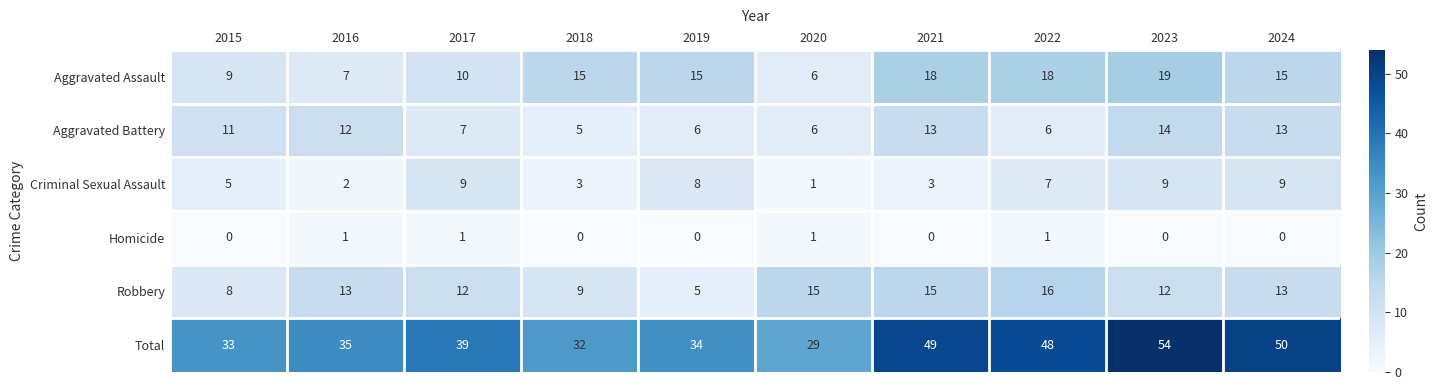

The value of Robbery at 2023 is 12. True or false?

True